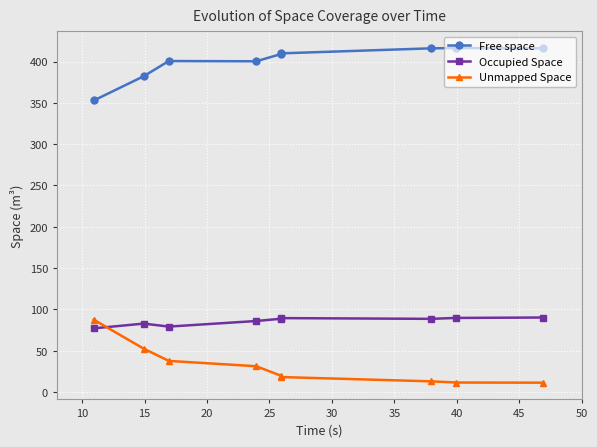

True or false: Free space and Occupied Space intersect in this chart.

False